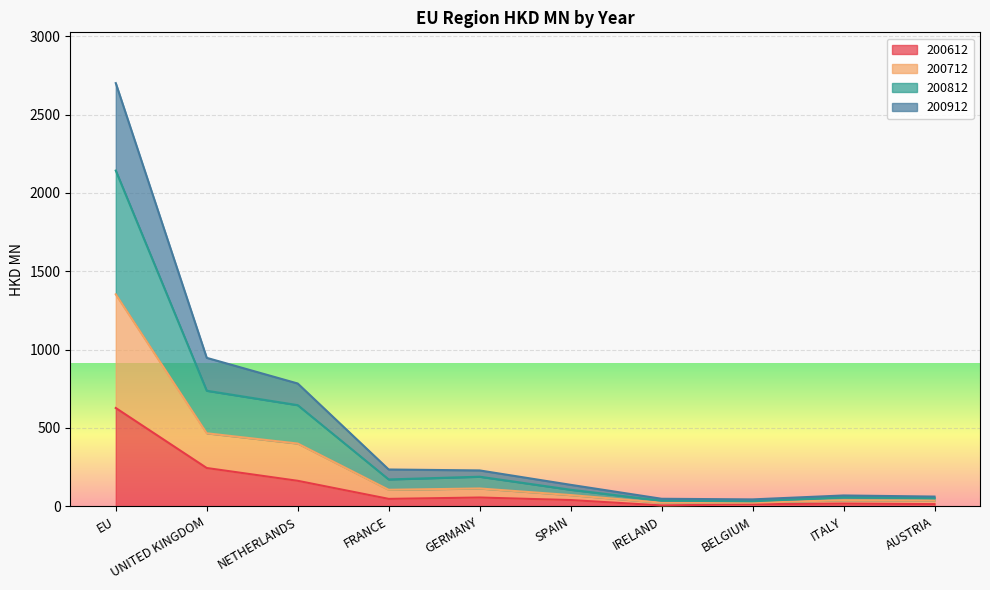

Where does the 200612 series first go above 47?

EU